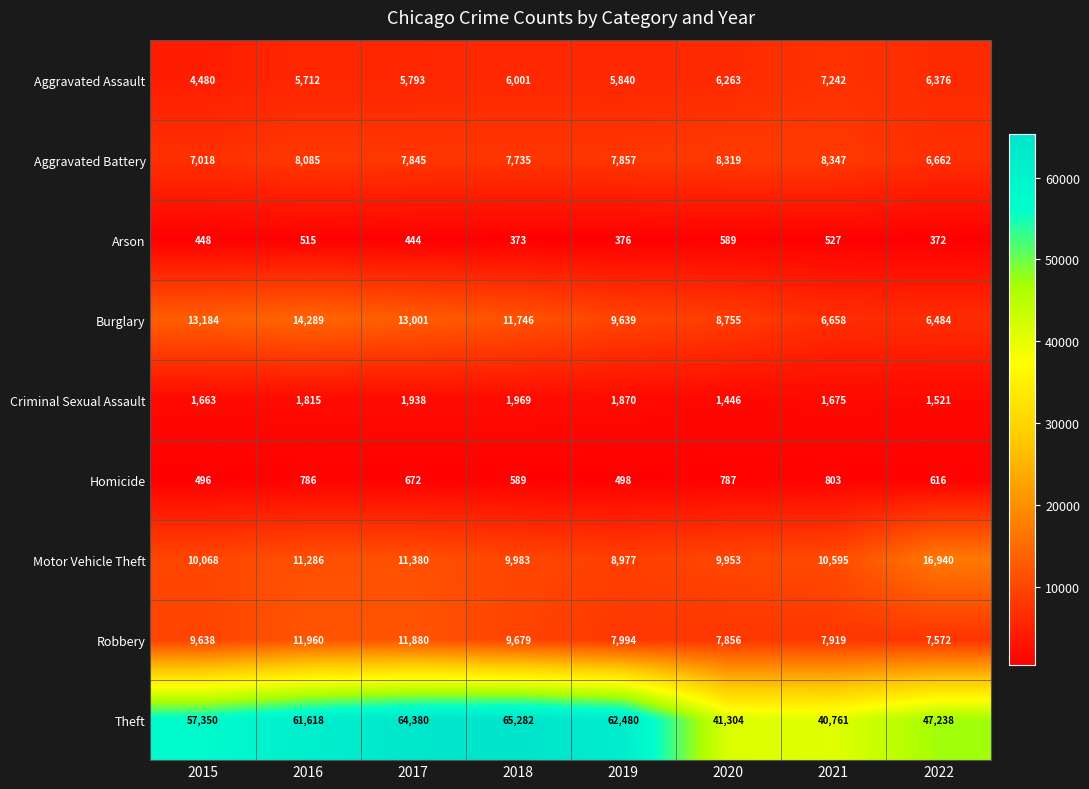

Which category has the lowest value across all series?

2022